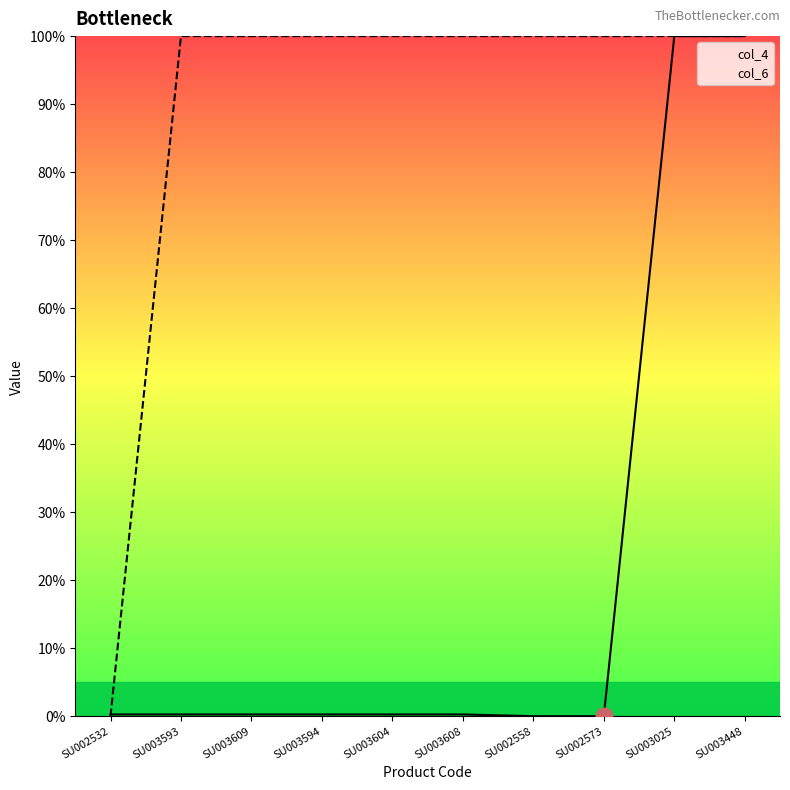

What is the sum of the col_4 values at SU003609 and SU002558?

0.3